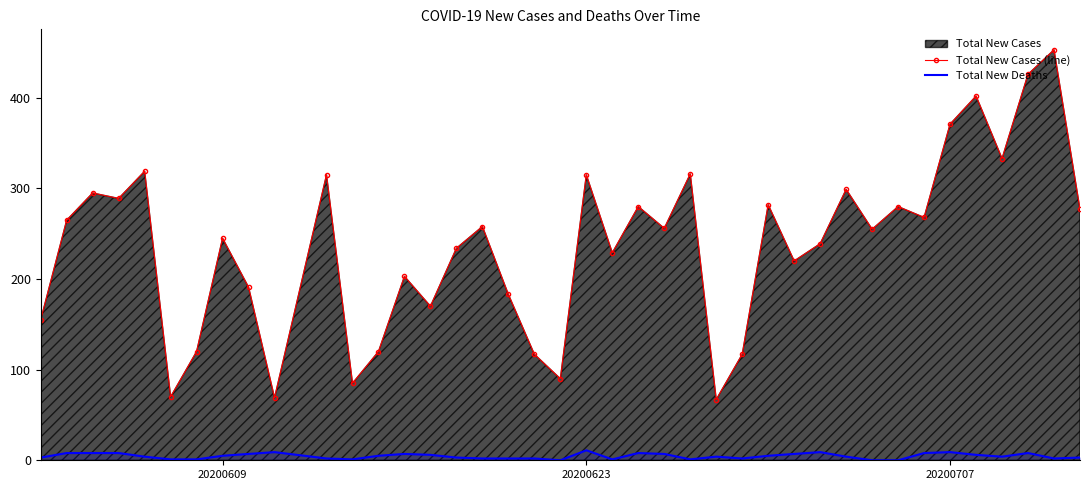

Which series has the largest total across all categories?

Total New Cases (line)